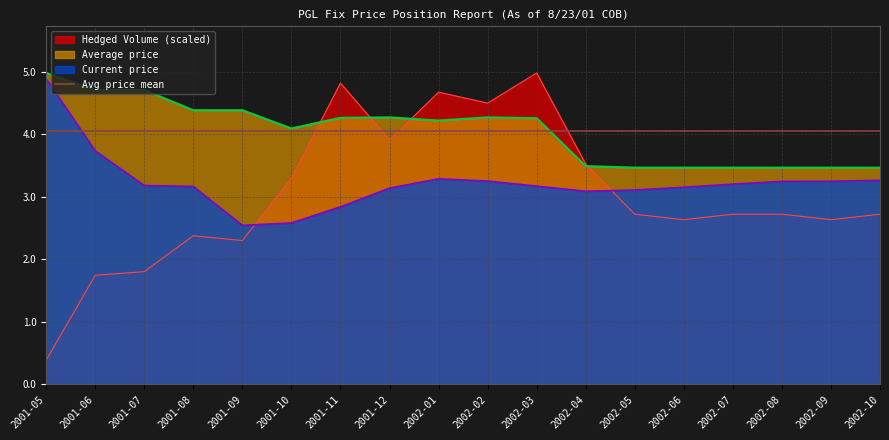

At which label is Hedged Volume closest to 2?

2001-07